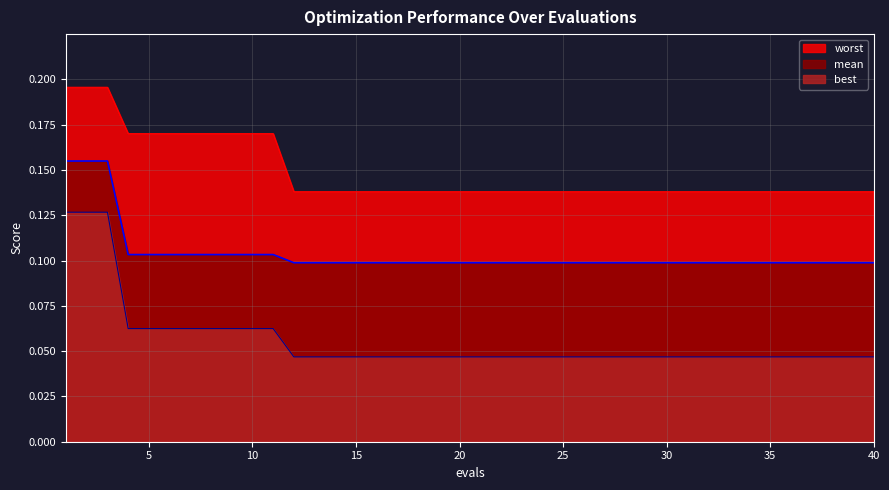

What is the difference between the maximum and second lowest values in the worst series?

0.1